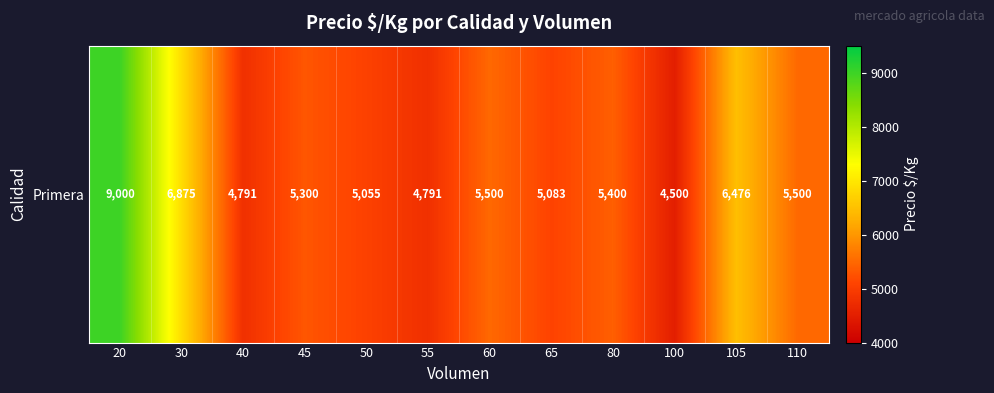

What is the difference between the values at 100 and 65?

583.5